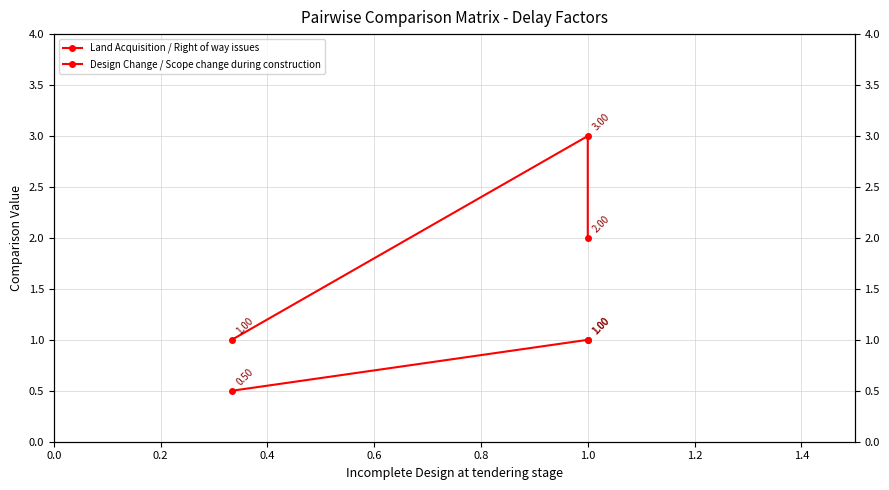

What is the value of the Design Change / Scope change during construction point at the 1st from the left?

0.5